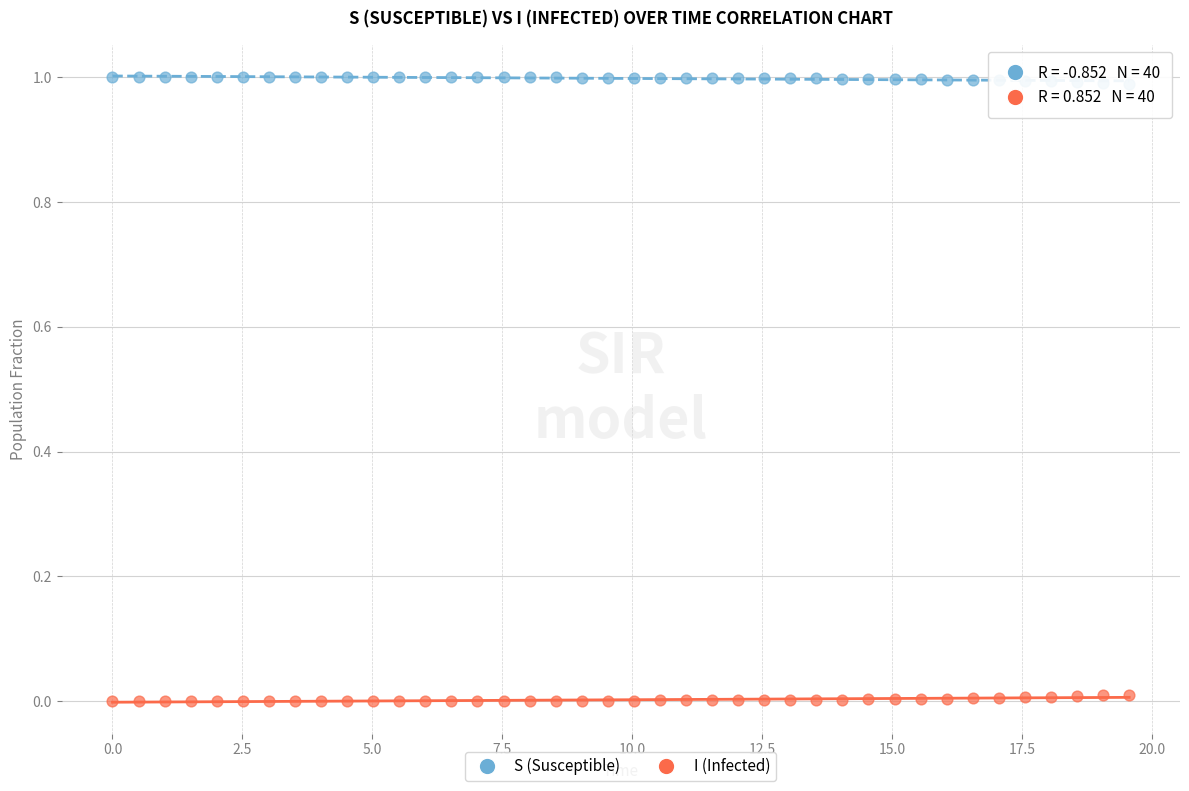

Which series reaches the minimum Y coordinate?

I (Infected)